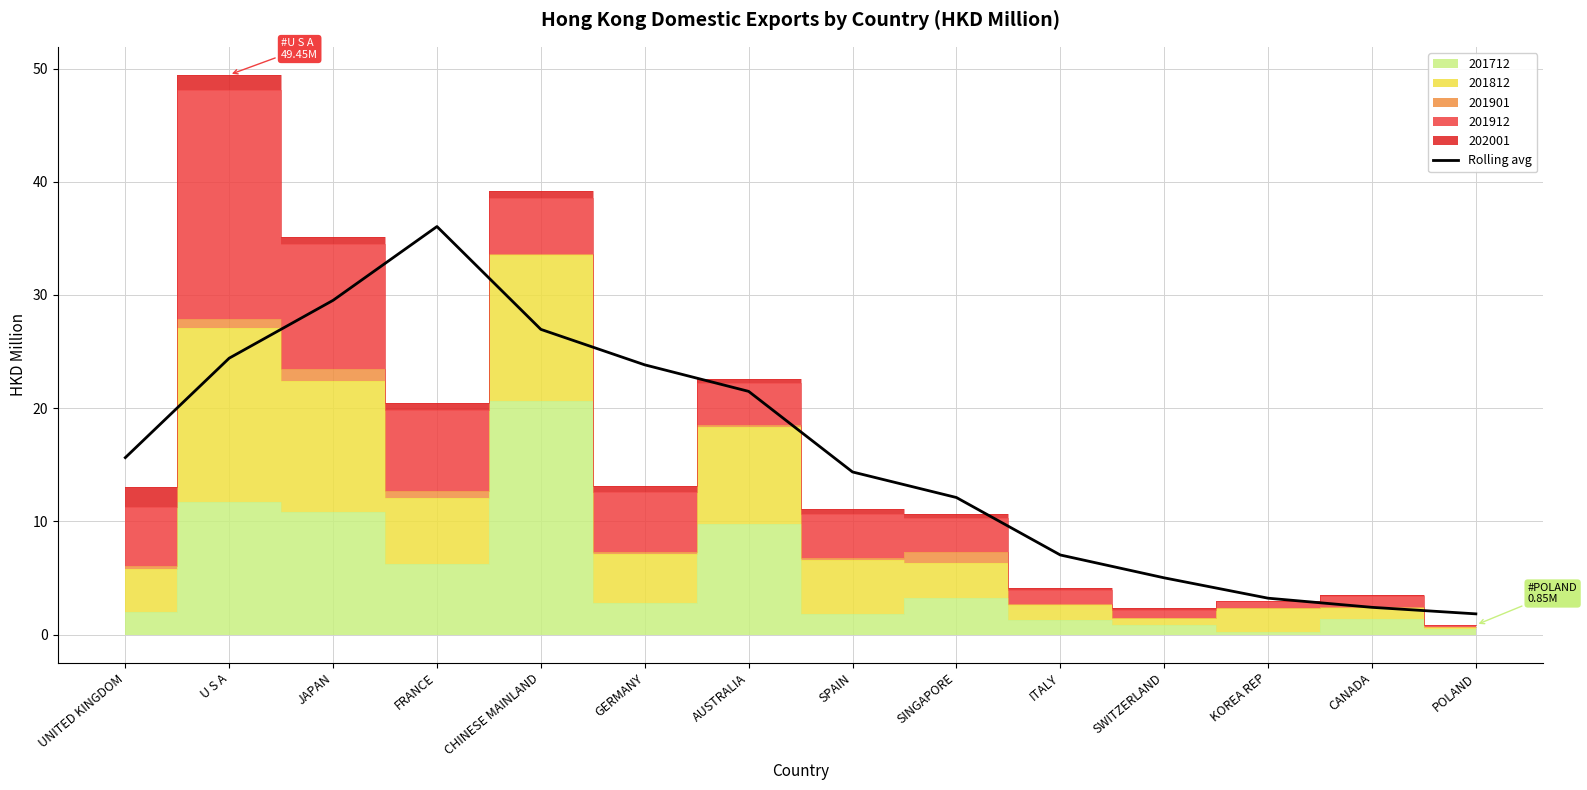

How many lines are shown in the chart?

1